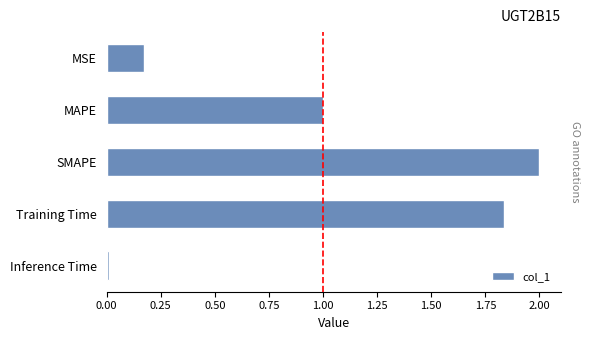

What is the difference between the maximum and minimum values?

2.0